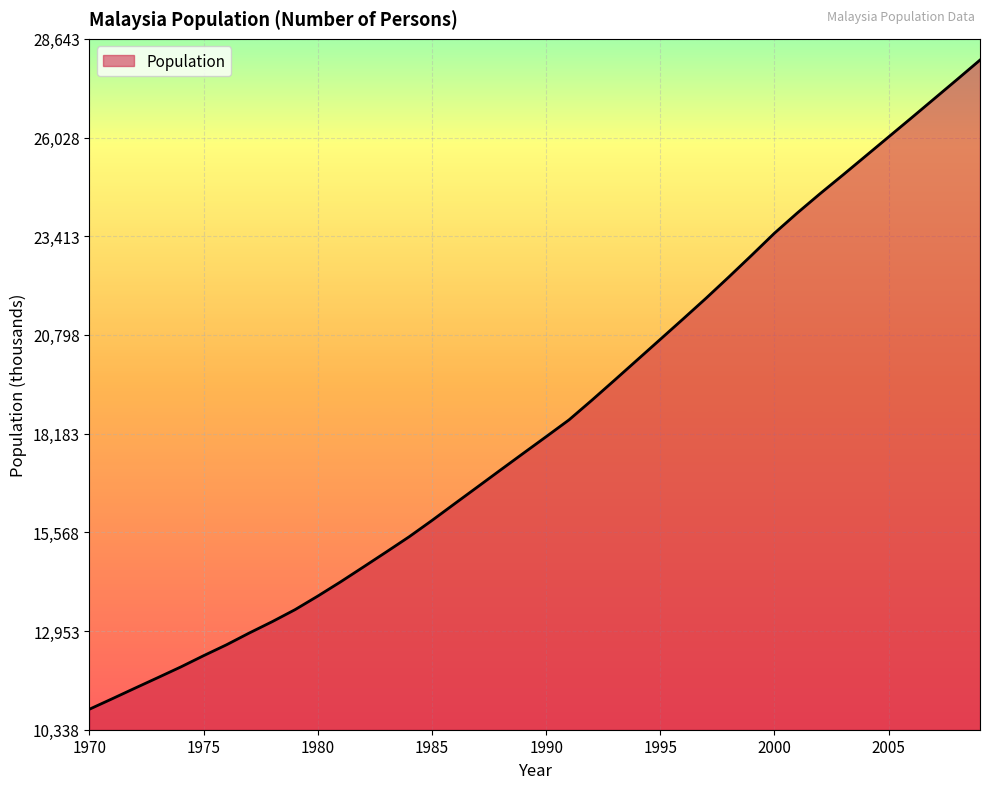

What is the minimum value shown in the chart?

10881.8